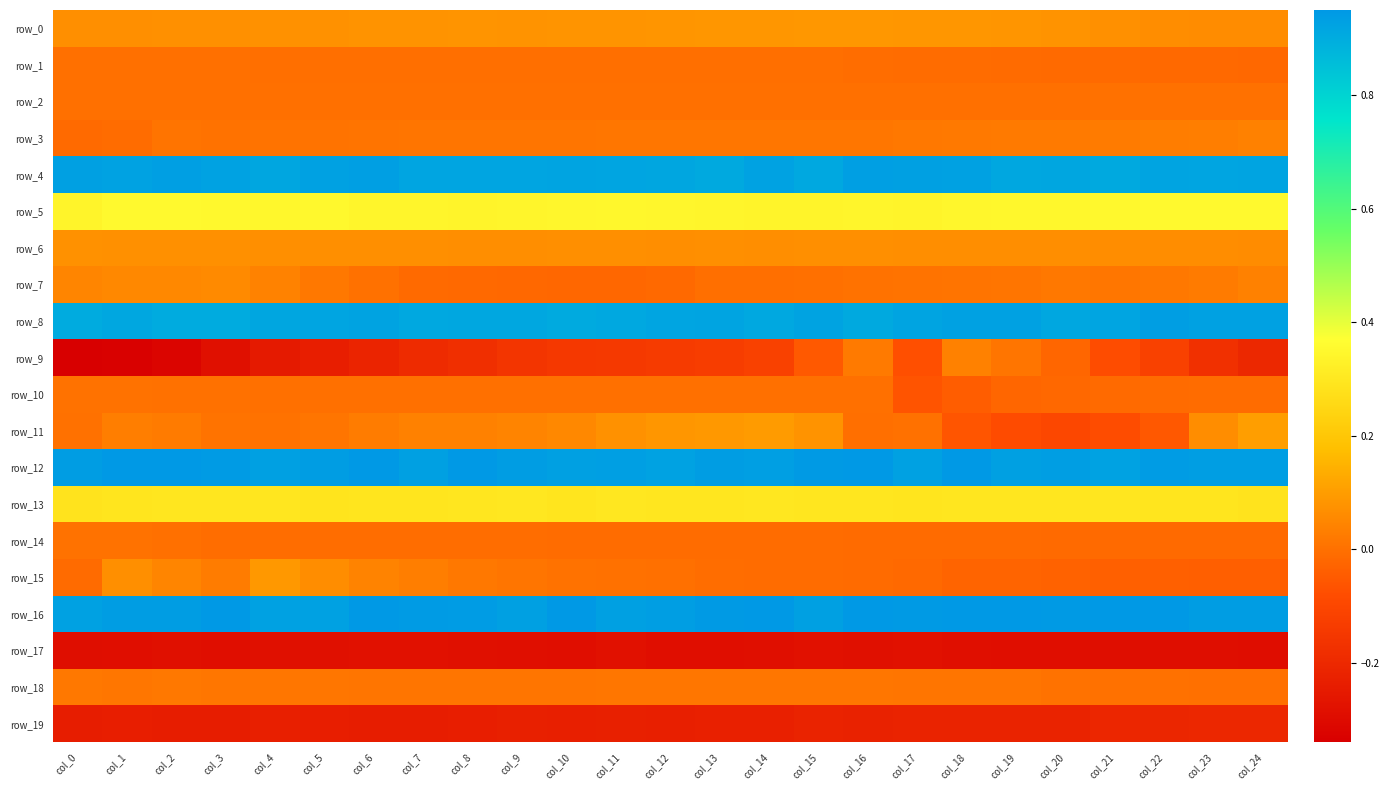

Where does the row_2 series first go above 0?

col_21